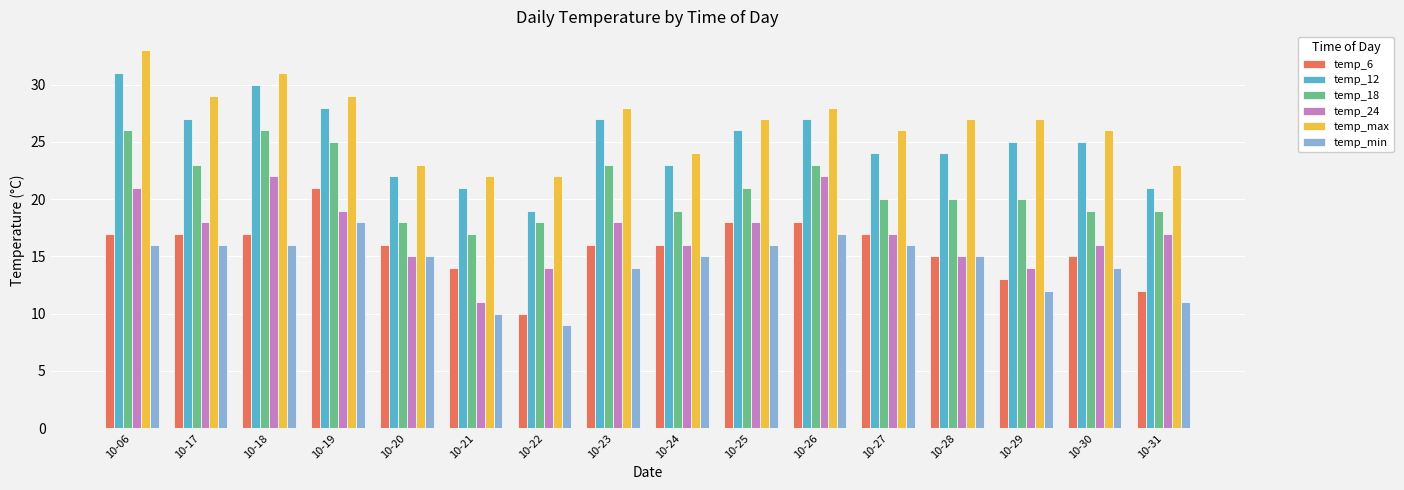

Are the bars horizontal?

No